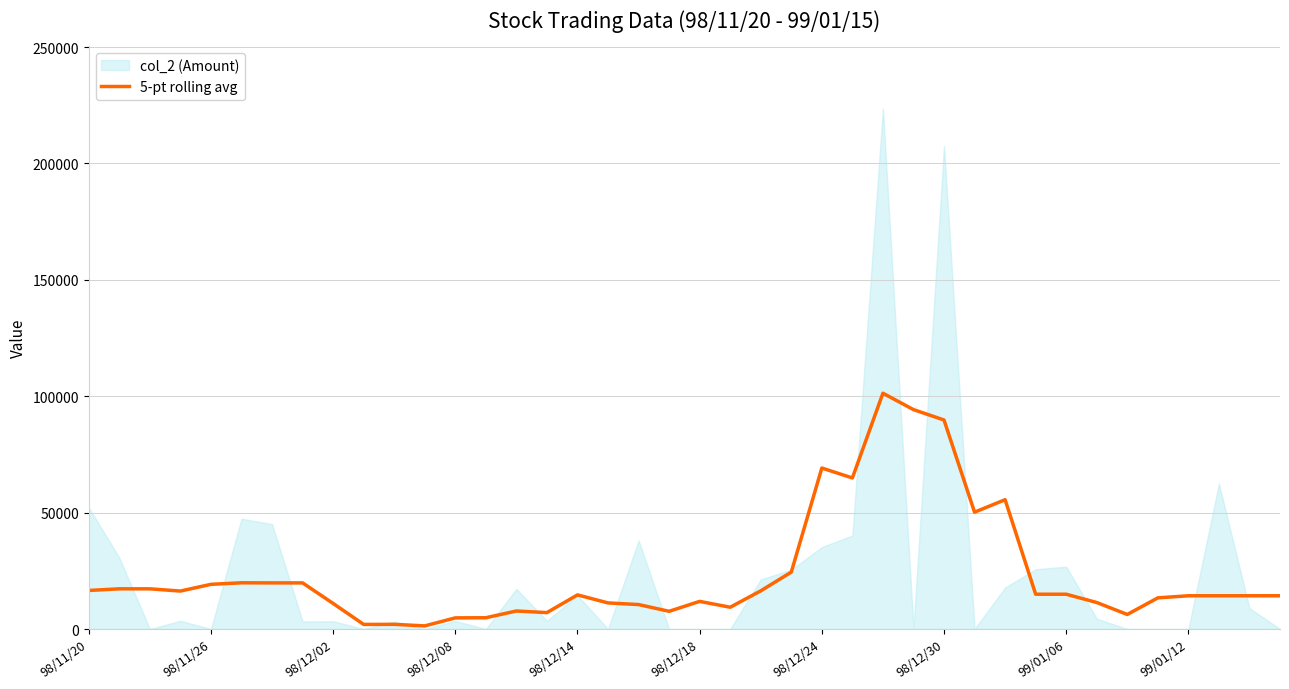

True or false: the data shows 14282 at 99/01/12.

True